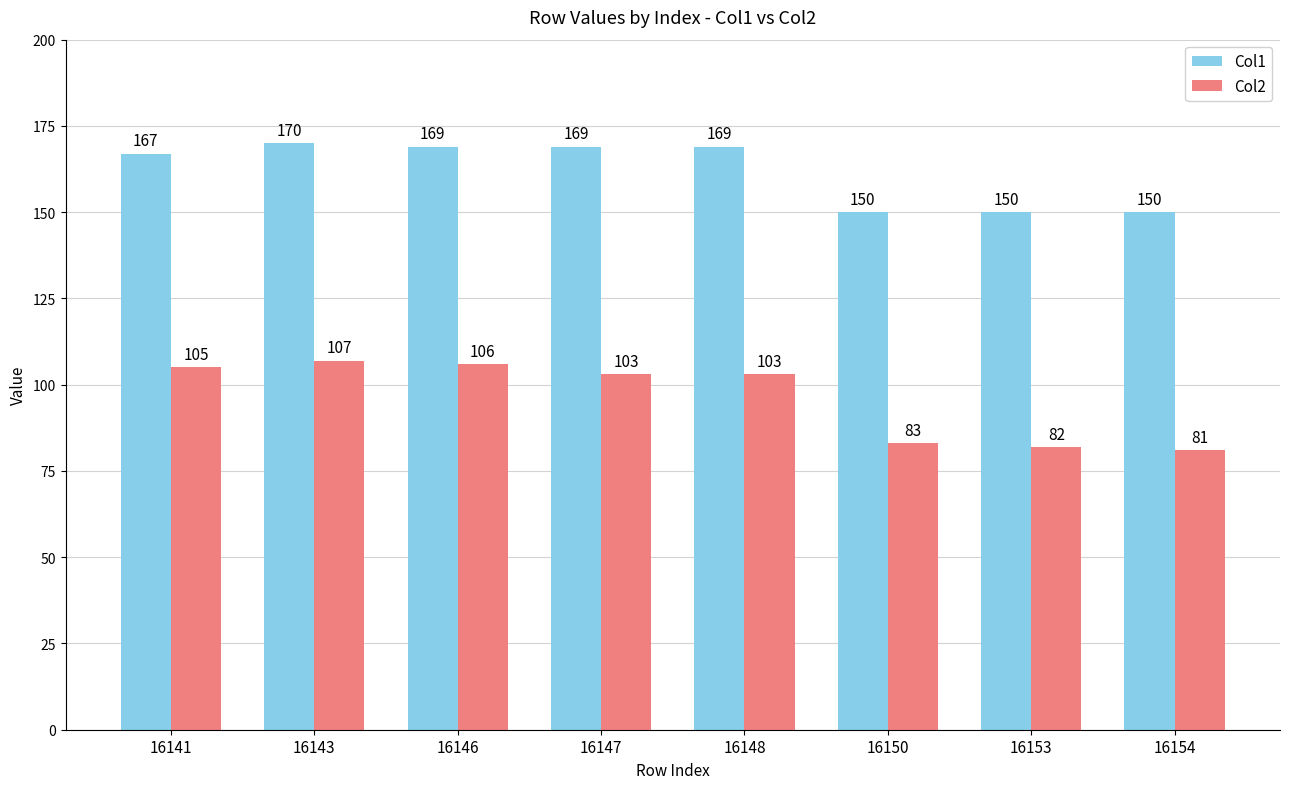

Reading left to right, extract all data points from this chart.

Col1: 16141=167	16143=170	16146=169	16147=169	16148=169	16150=150	16153=150	16154=150
Col2: 16141=105	16143=107	16146=106	16147=103	16148=103	16150=83	16153=82	16154=81